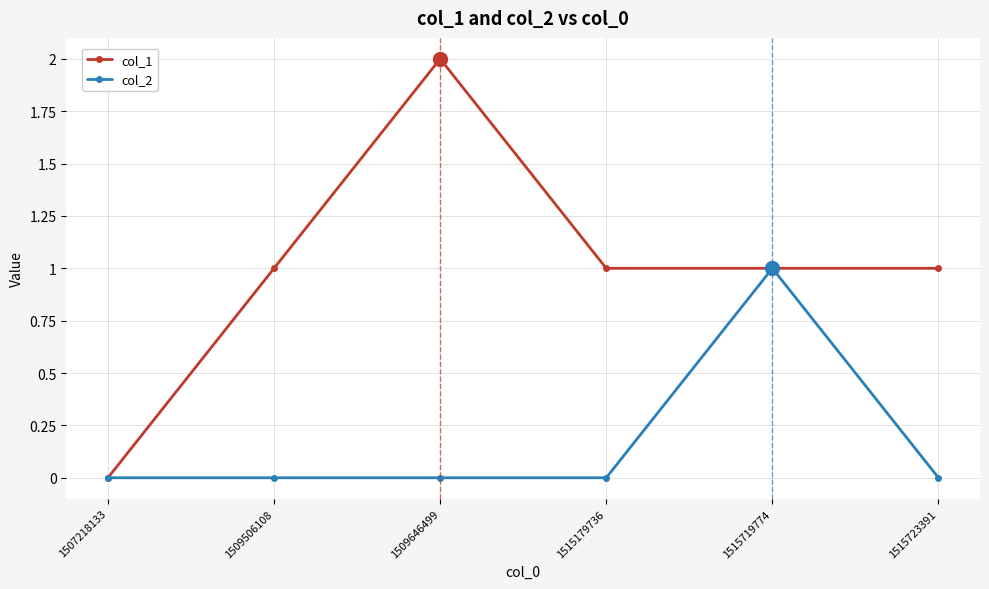

At which label does col_2 reach its peak?

1515719774